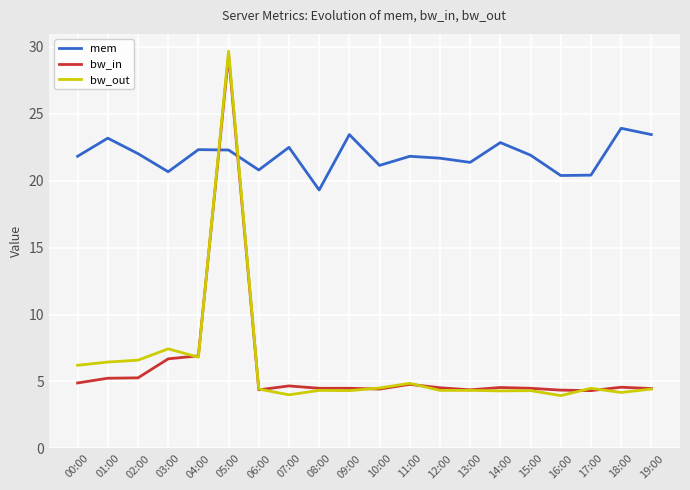

At how many categories does at least one series exceed 23?

5